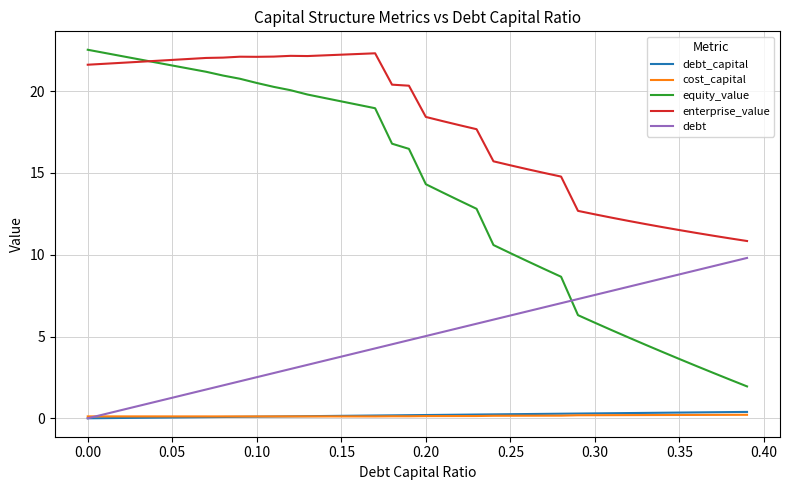

What is the highest value of the equity_value series?

22.5